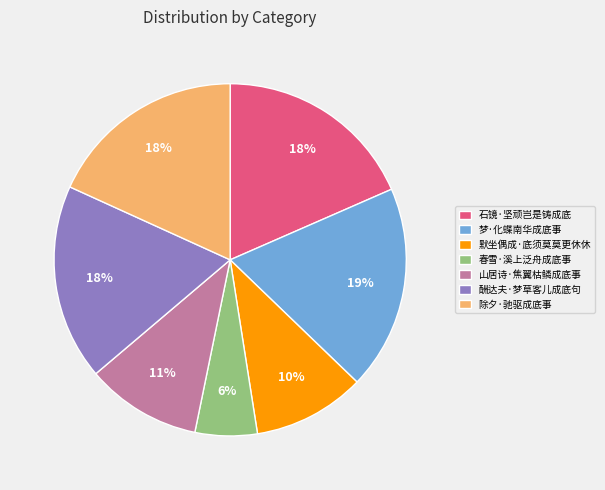

To the nearest percent, what portion does 酬达夫·梦草客儿成底句 represent?

18%